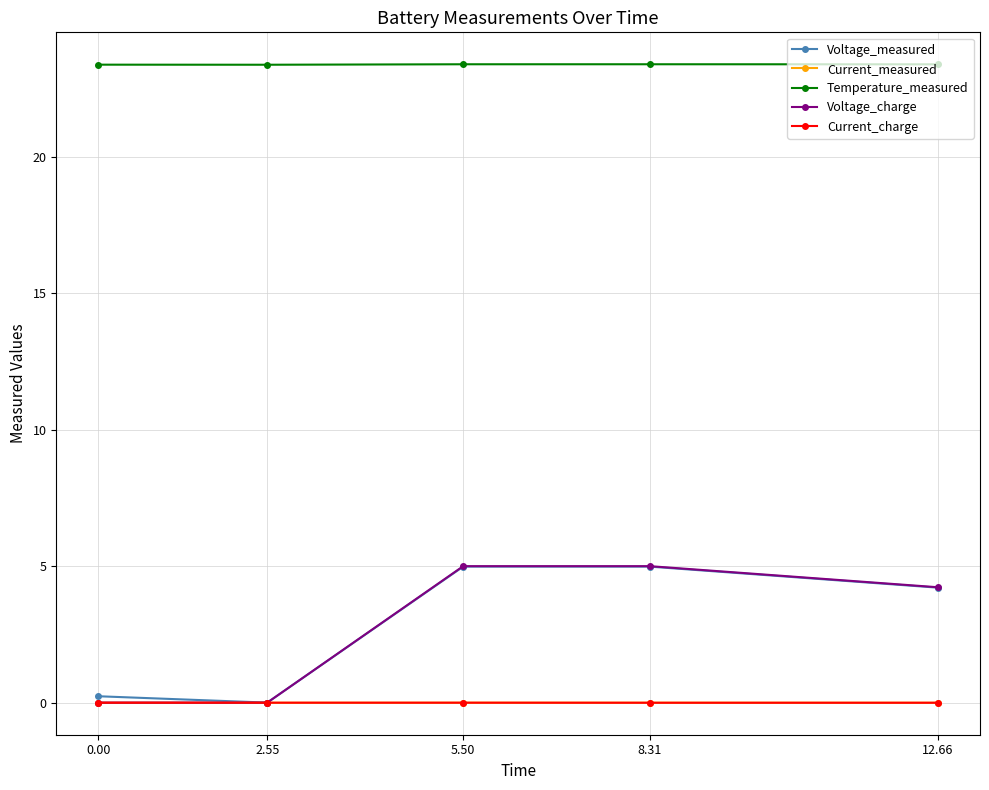

What is the sum of all Temperature_measured values?

116.9